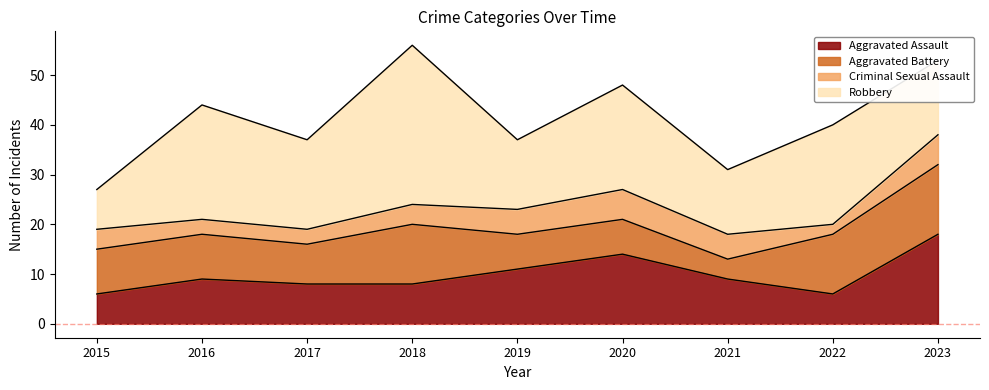

How many data points in Aggravated Assault are above 9?

3